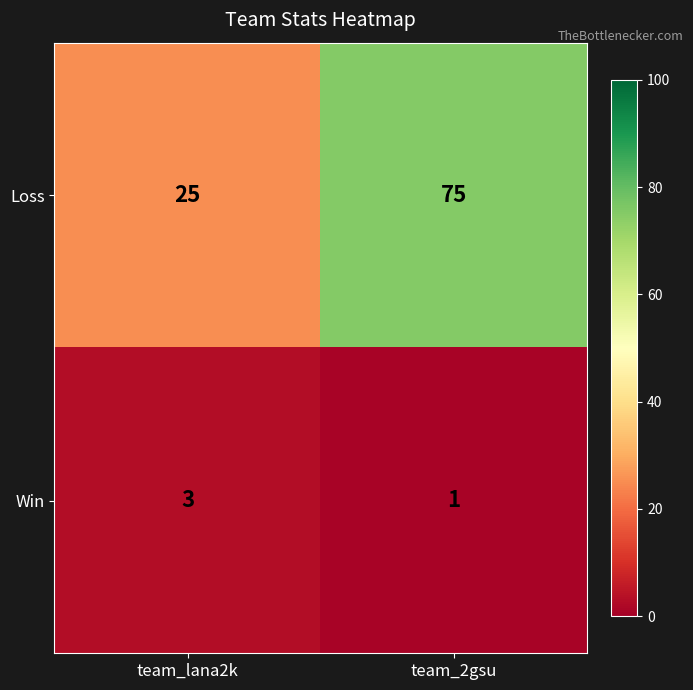

Rank the series by their average value, from lowest to highest.

Win, Loss